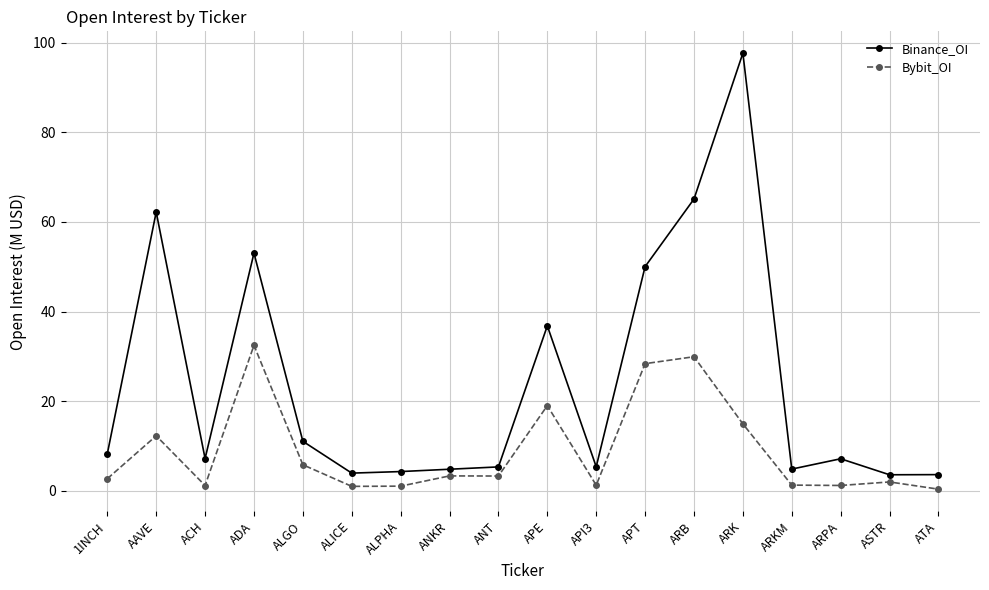

What is the total value across all series at API3?

6.6